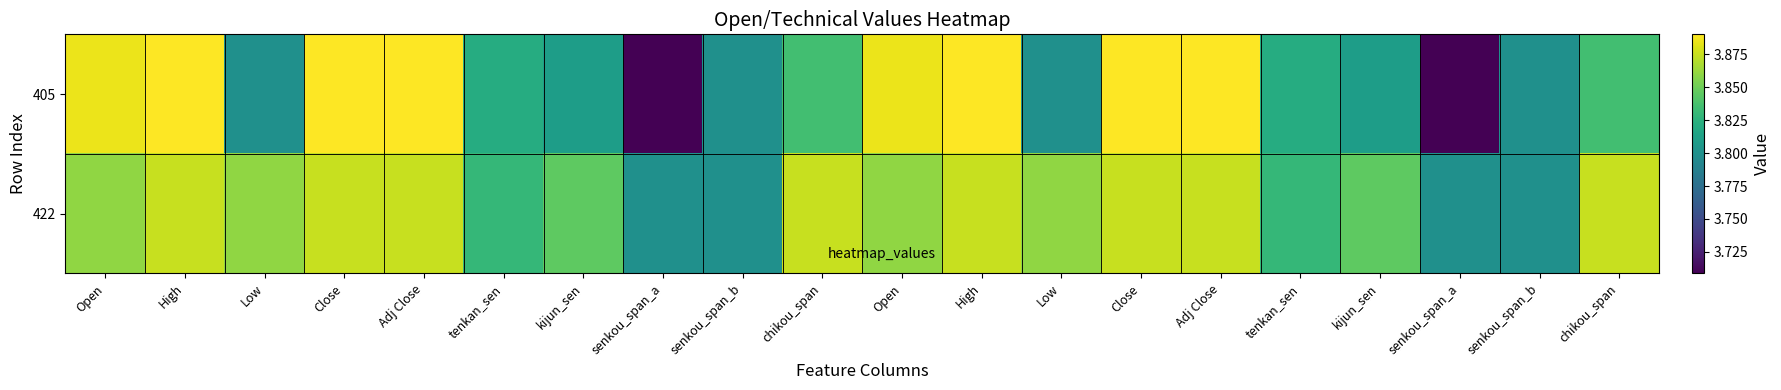

Which category has the lowest value across all series?

senkou_span_a